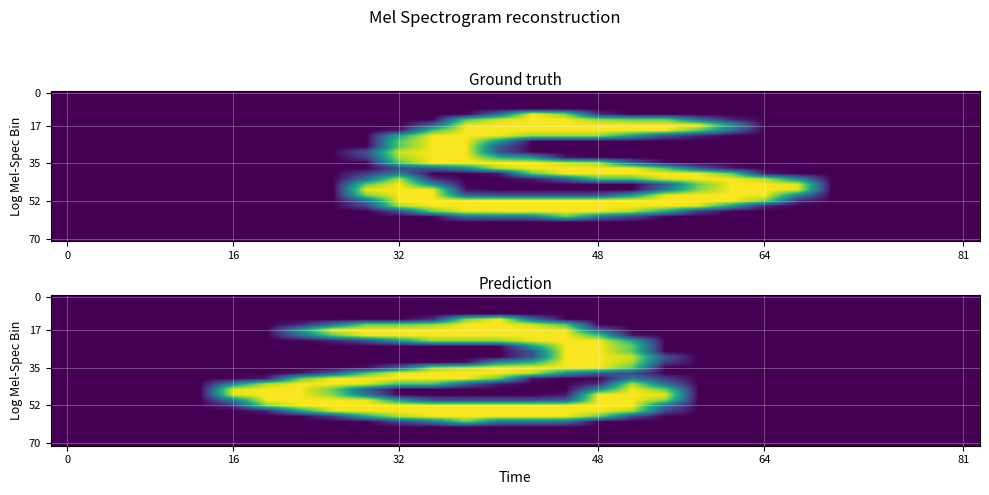

How many categories are shown in the chart?

28